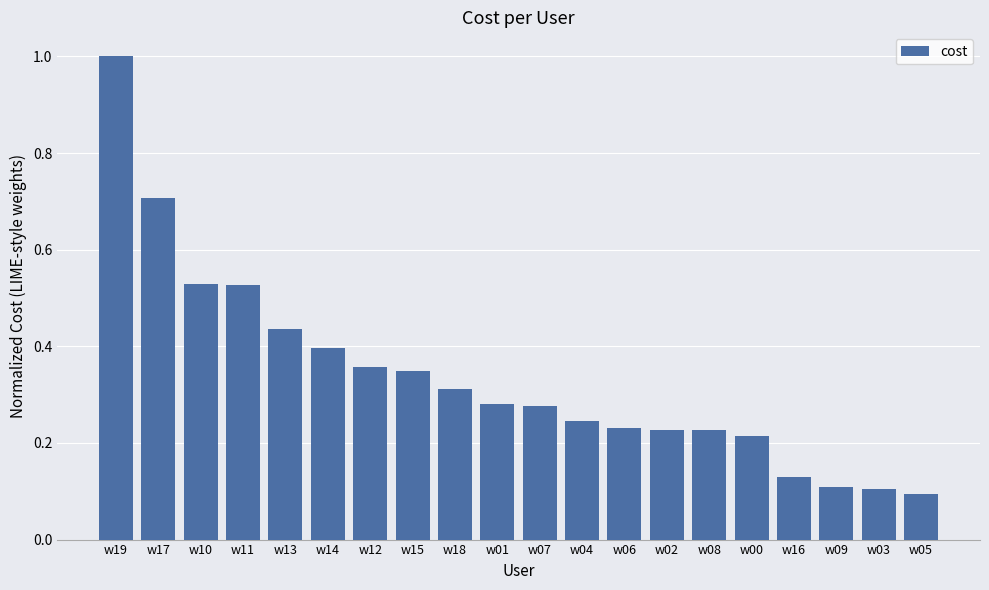

The chart shows a value of 0.4 at w13. True or false?

True